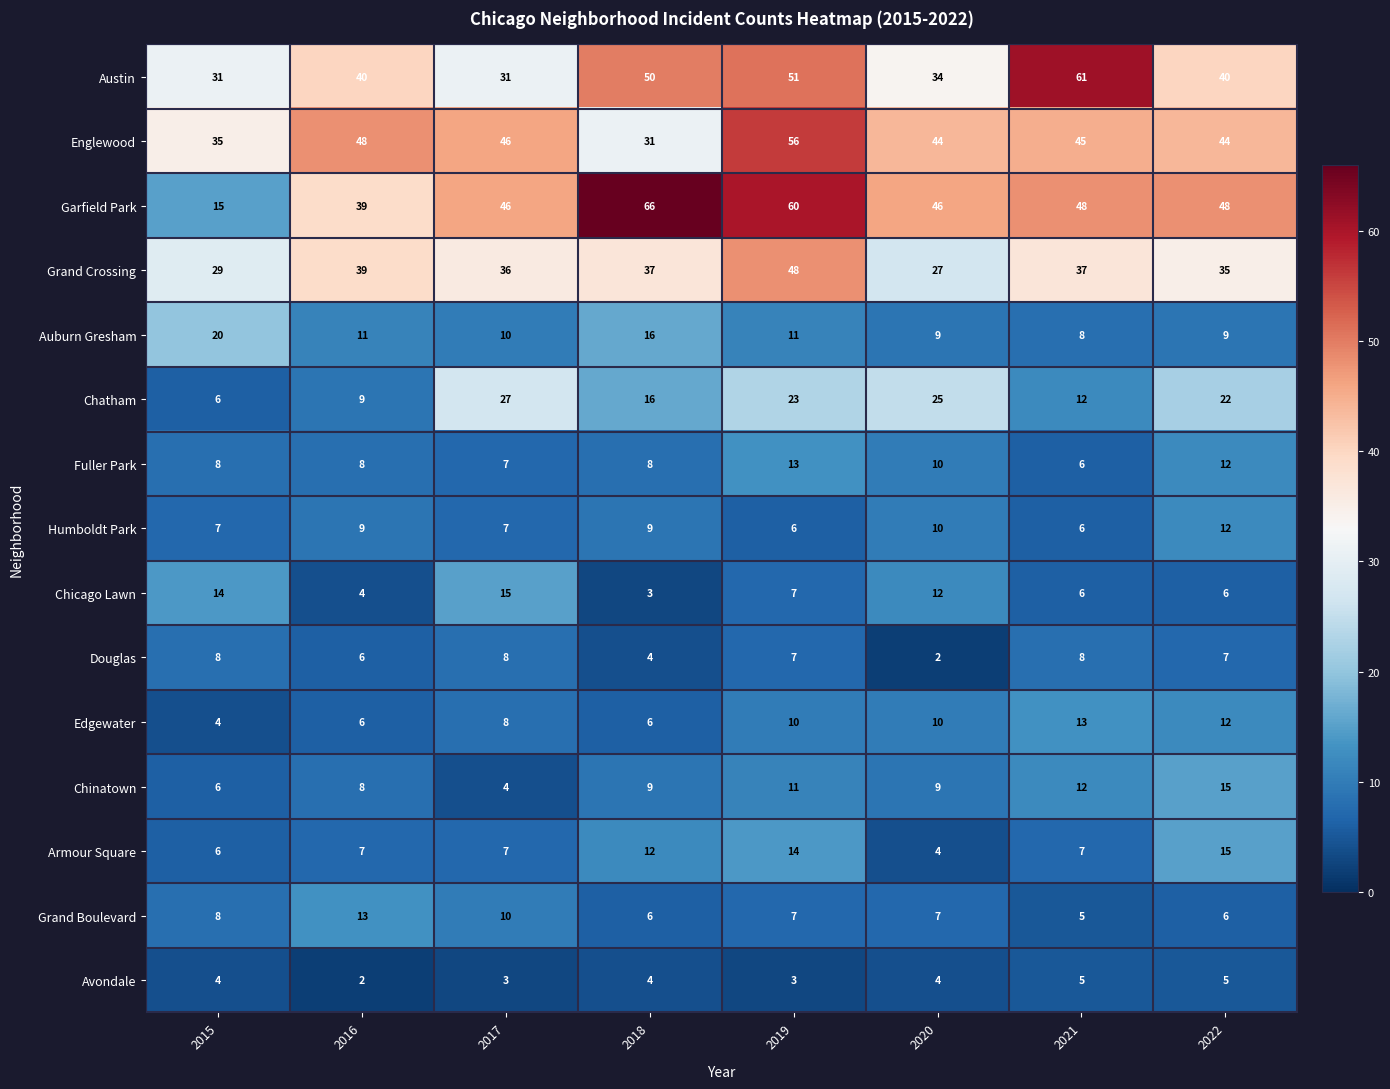

What is the approximate value of Chatham at 2019?

23